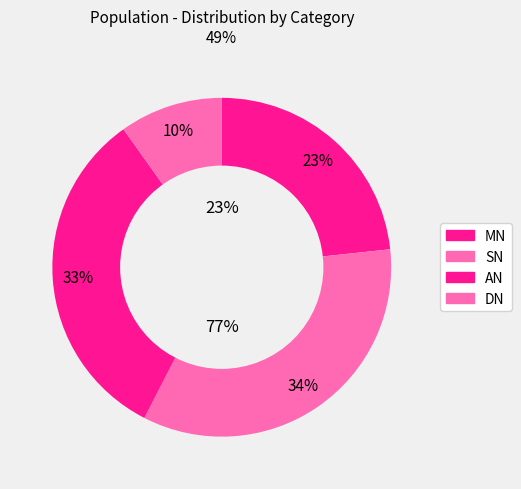

To the nearest percent, what percentage of the pie is AN?

33%